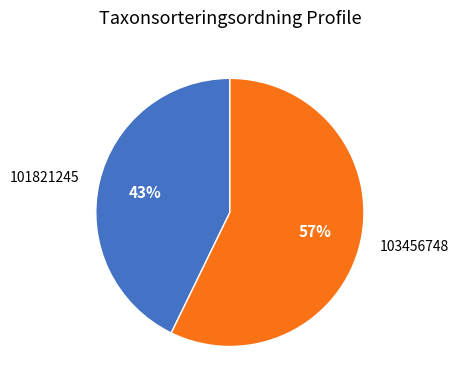

Is there any slice that represents more than half of the pie?

Yes